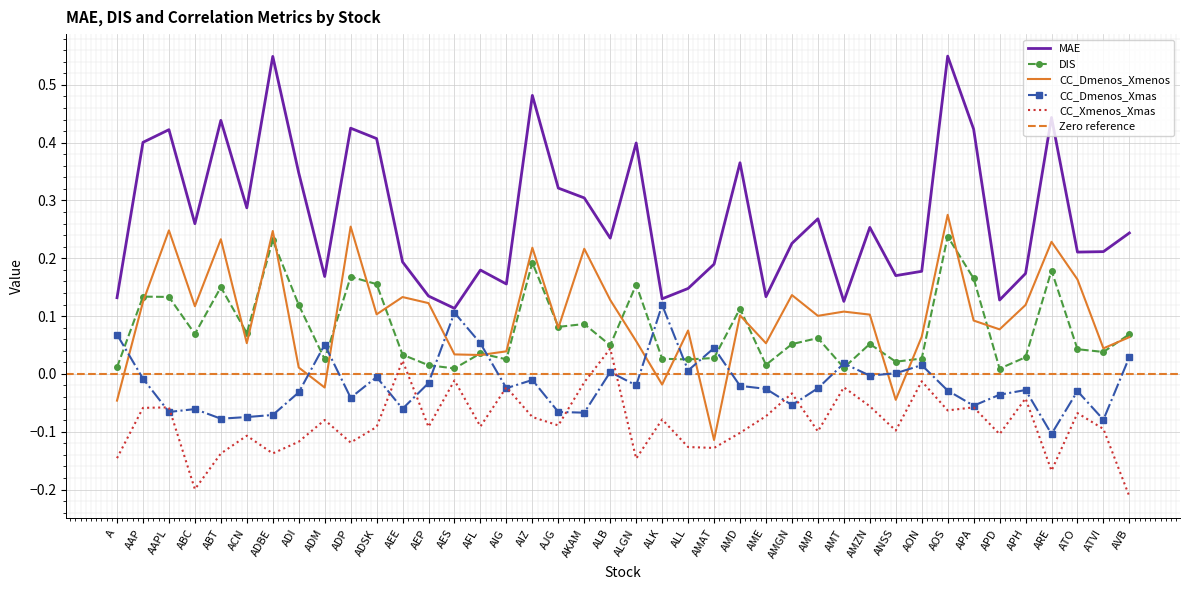

Is the value of CC_Dmenos_Xmenos at APA greater than the value of CC_Xmenos_Xmas at ADM?

Yes